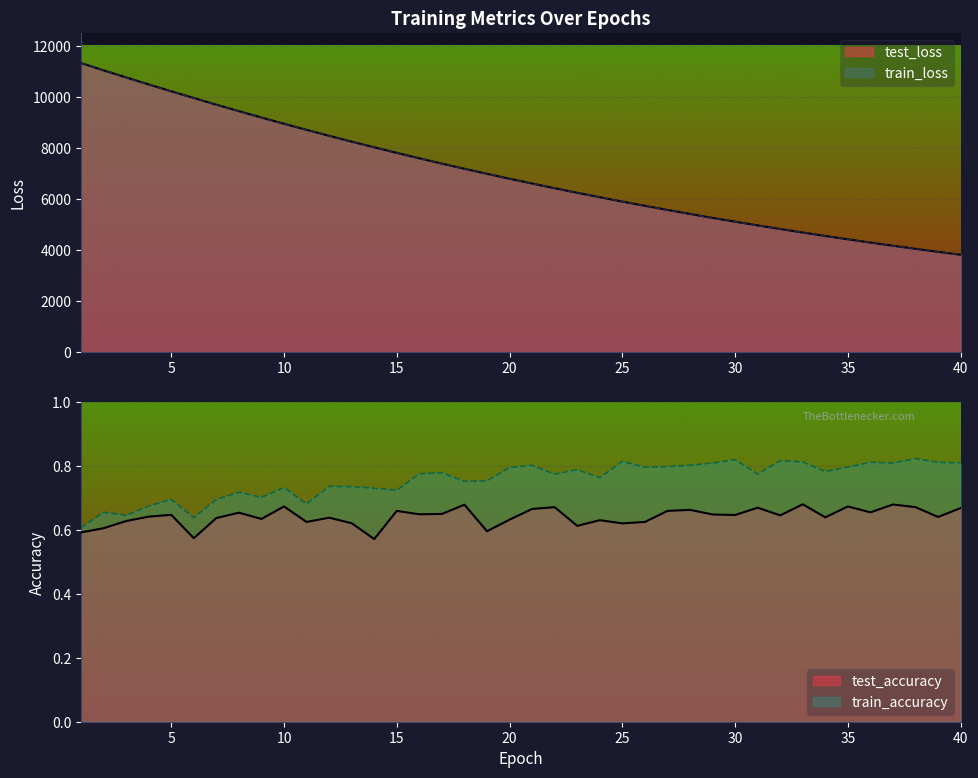

Reading left to right, what are all the values shown in this chart?

test_loss: 11323.4	11037.2	10760.7	10486.8	10218.0	9955.5	9693.8	9439.6	9191.2	8946.2	8708.3	8475.3	8247.0	8025.1	7807.2	7594.7	7387.3	7185.0	6988.2	6794.9	6607.1	6423.7	6245.0	6070.8	5900.9	5735.5	5574.2	5416.7	5263.4	5114.0	4968.7	4826.9	4688.8	4554.5	4423.7	4296.2	4172.0	4051.2	3933.8	3819.2
train_loss: 11321.4	11037.0	10761.1	10486.5	10217.5	9954.0	9693.5	9438.7	9190.0	8945.5	8707.9	8474.4	8246.3	8024.1	7806.6	7593.9	7386.6	7184.5	6987.2	6794.1	6606.3	6423.1	6244.3	6070.2	5900.2	5734.7	5573.3	5416.1	5262.7	5113.3	4968.1	4826.2	4688.2	4554.0	4423.1	4295.6	4171.5	4050.6	3933.0	3818.6
test_accuracy: 0.6	0.6	0.6	0.6	0.6	0.6	0.6	0.7	0.6	0.7	0.6	0.6	0.6	0.6	0.7	0.6	0.7	0.7	0.6	0.6	0.7	0.7	0.6	0.6	0.6	0.6	0.7	0.7	0.6	0.6	0.7	0.6	0.7	0.6	0.7	0.7	0.7	0.7	0.6	0.7
train_accuracy: 0.6	0.7	0.6	0.7	0.7	0.6	0.7	0.7	0.7	0.7	0.7	0.7	0.7	0.7	0.7	0.8	0.8	0.8	0.8	0.8	0.8	0.8	0.8	0.8	0.8	0.8	0.8	0.8	0.8	0.8	0.8	0.8	0.8	0.8	0.8	0.8	0.8	0.8	0.8	0.8